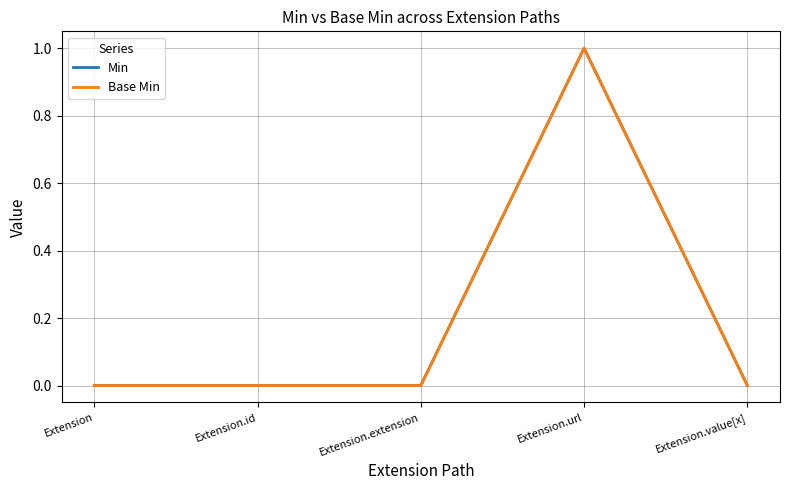

Which category has the lowest value across all series?

Extension